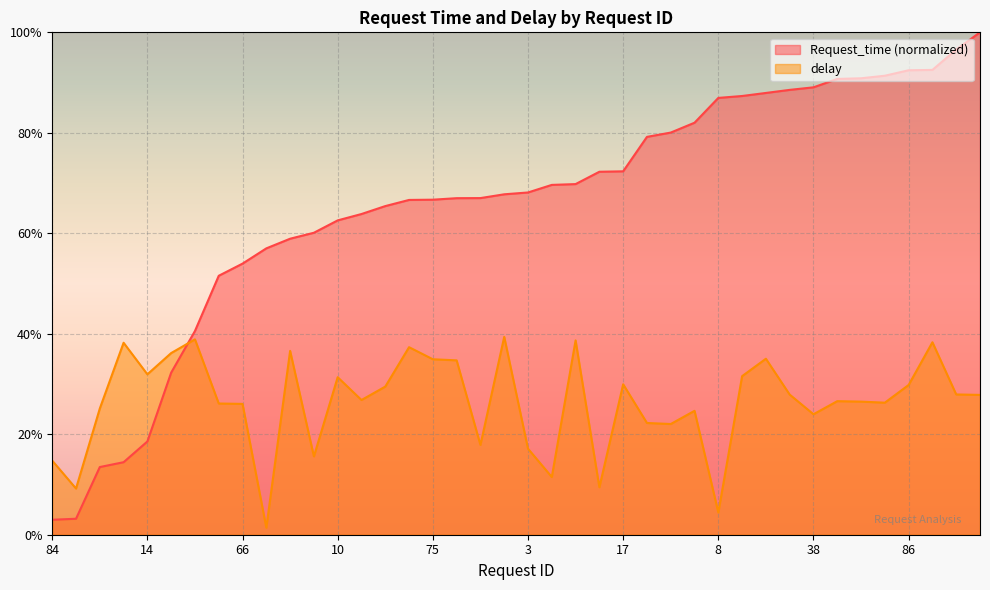

What is the maximum value shown in the chart?

1.0